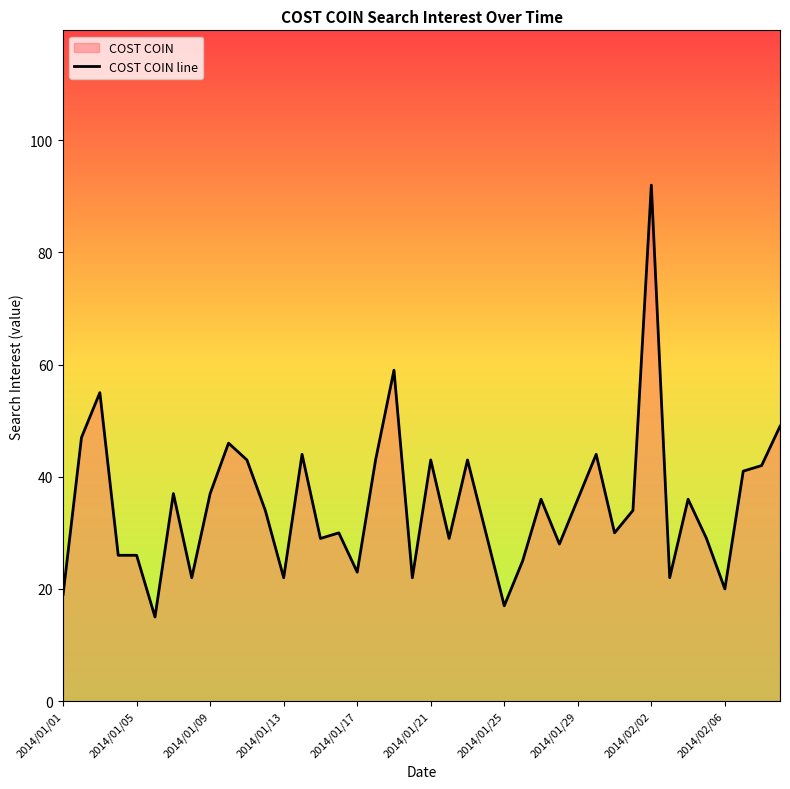

How many points are lower than both their immediate neighbors (excluding endpoints)?

12